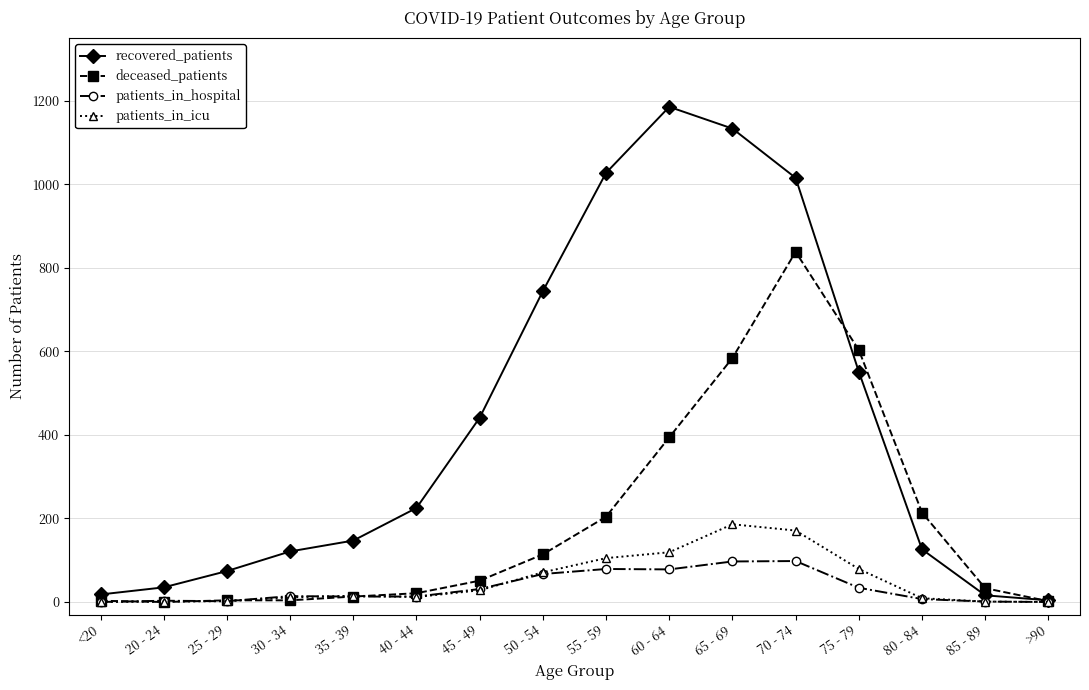

Which category has the highest value in the patients_in_icu series?

65 - 69